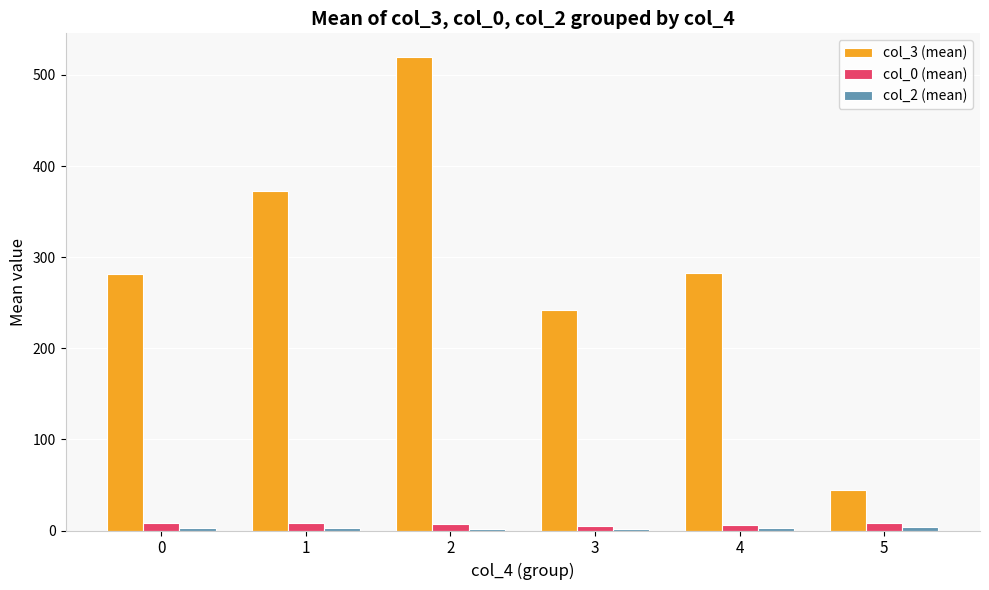

What is the sum of all col_0 (mean) values?

41.5